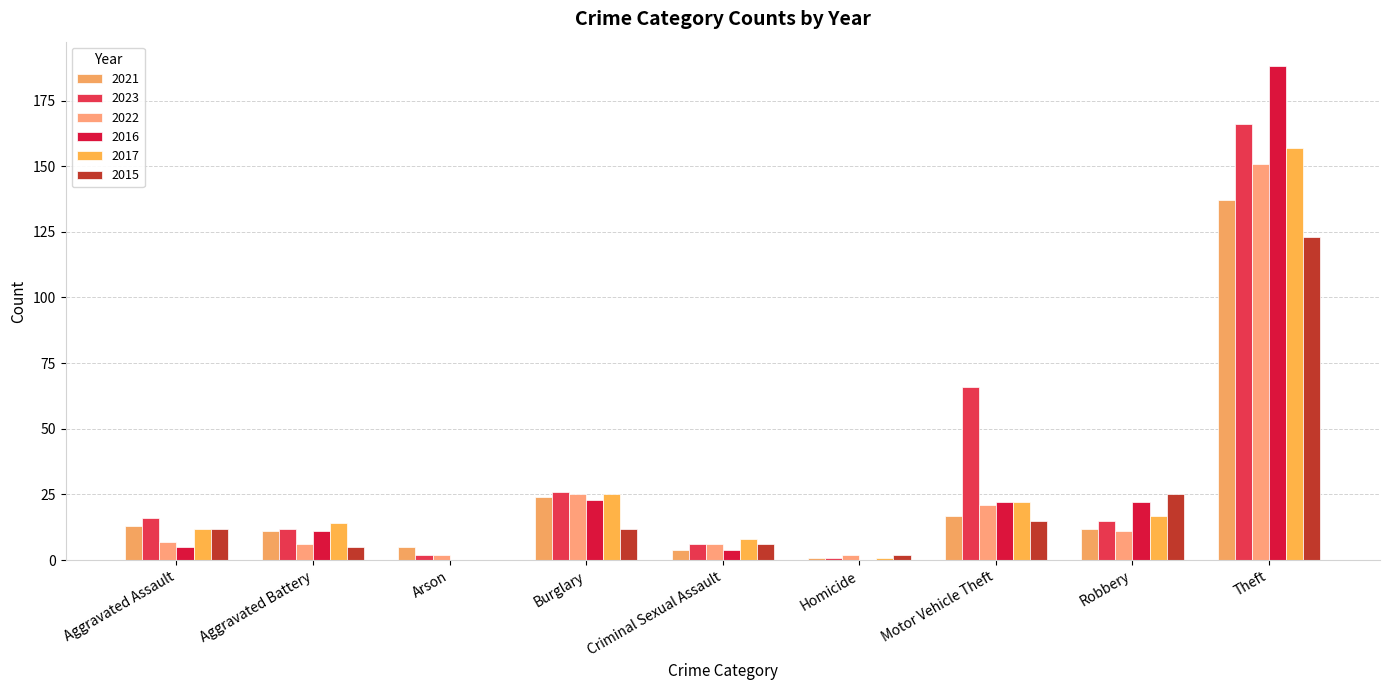

Which series has the widest spread of values?

2016